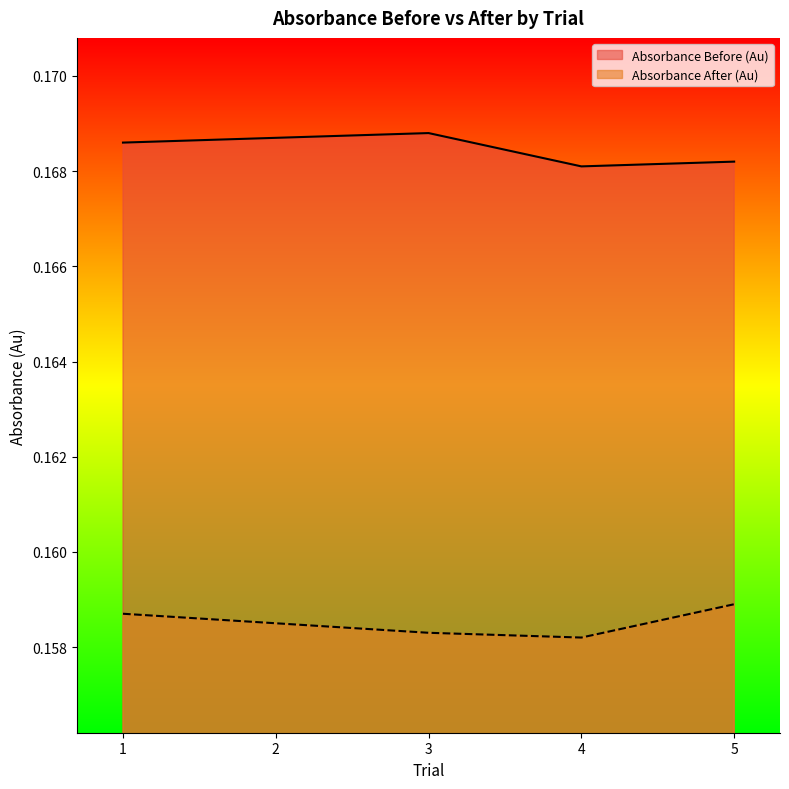

What is the highest value of the Absorbance Before (Au) series?

0.2